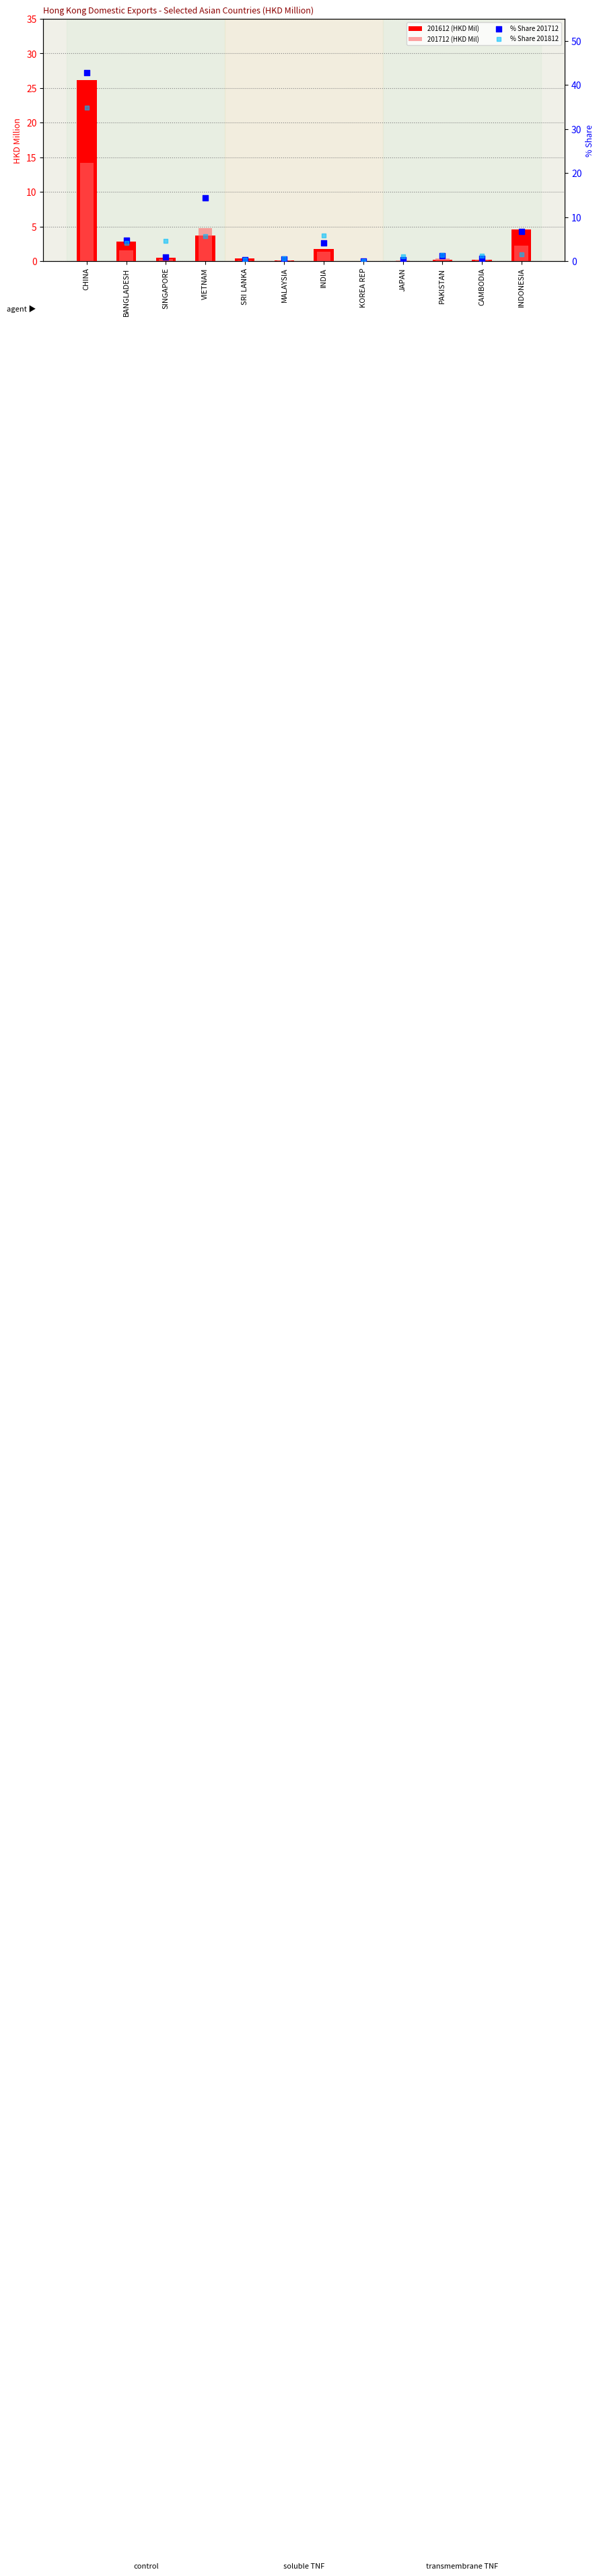

Which series has the largest Y range (max minus min)?

% Share 201712